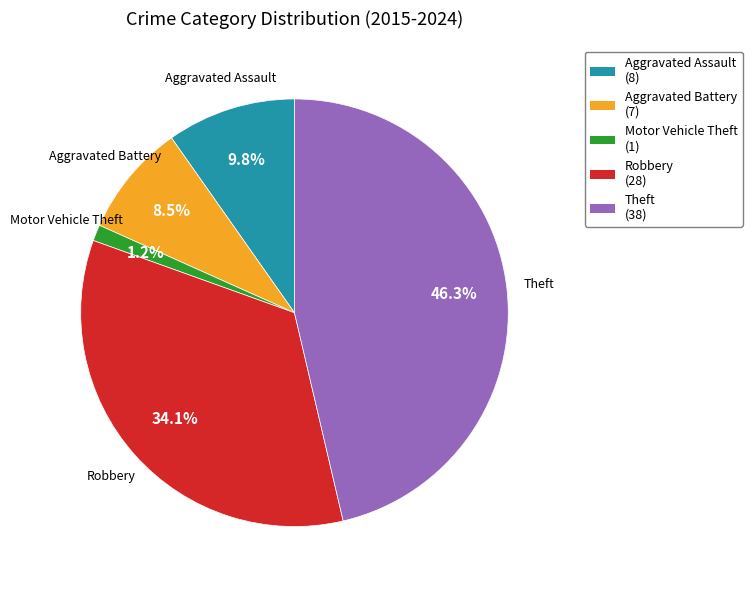

Rank the categories by value from lowest to highest.

Motor Vehicle Theft, Aggravated Battery, Aggravated Assault, Robbery, Theft